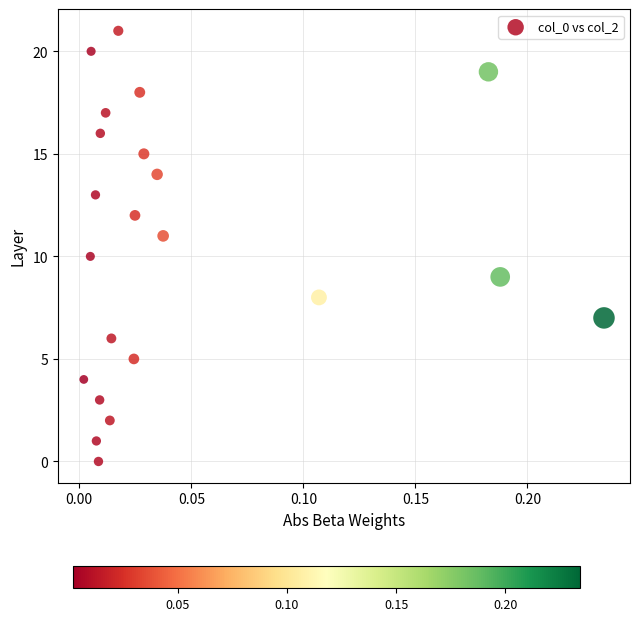

What is the range of Y values (max minus min)?

21